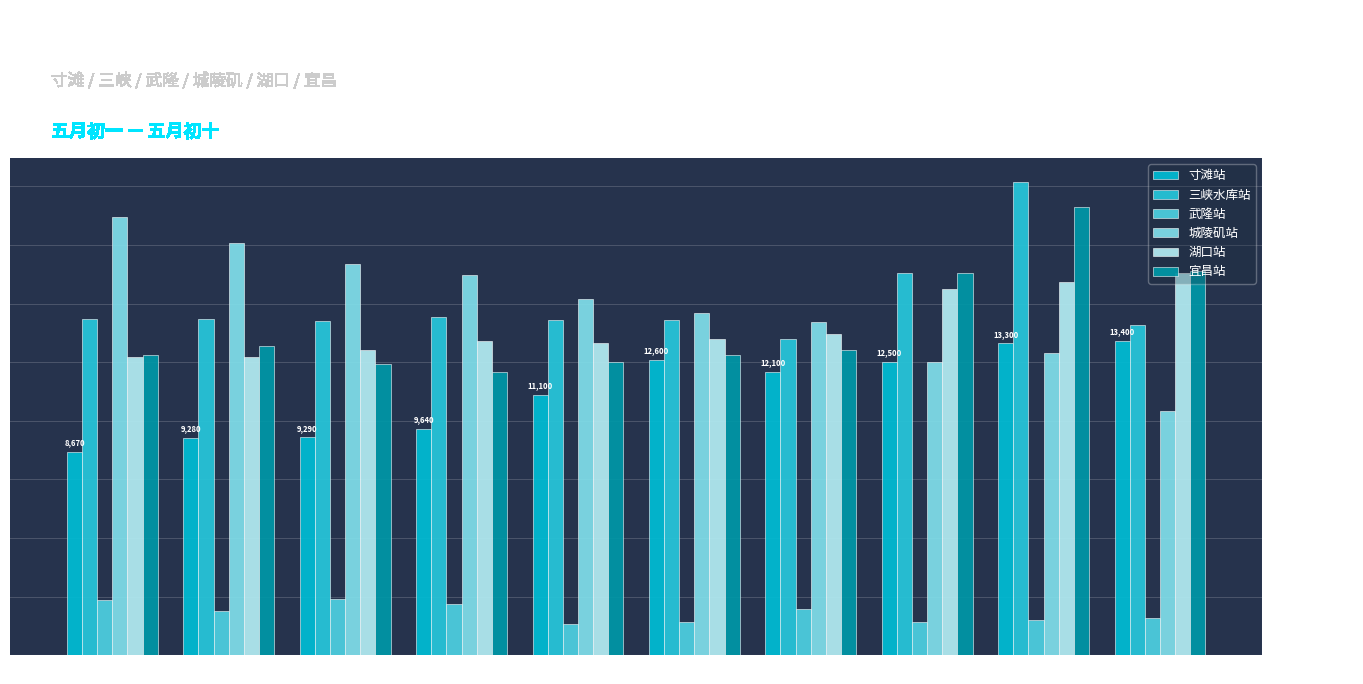

How many data points in 武隆站 are less than 1900?

5